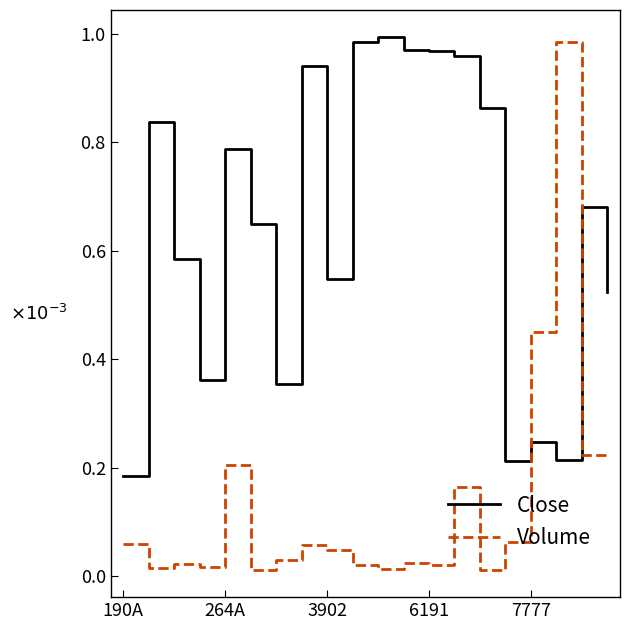

Which series has the largest total across all categories?

Close